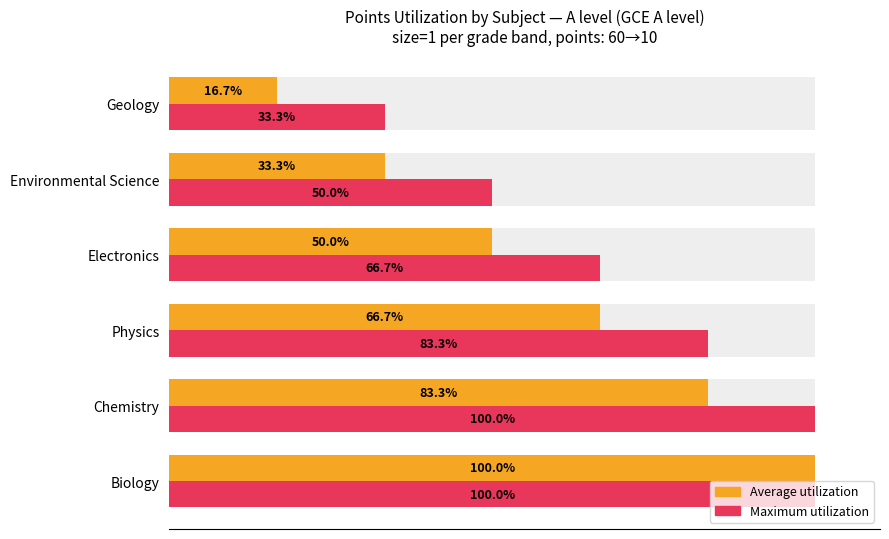

What is the difference between the maximum and minimum values in the Maximum utilization series?

66.7